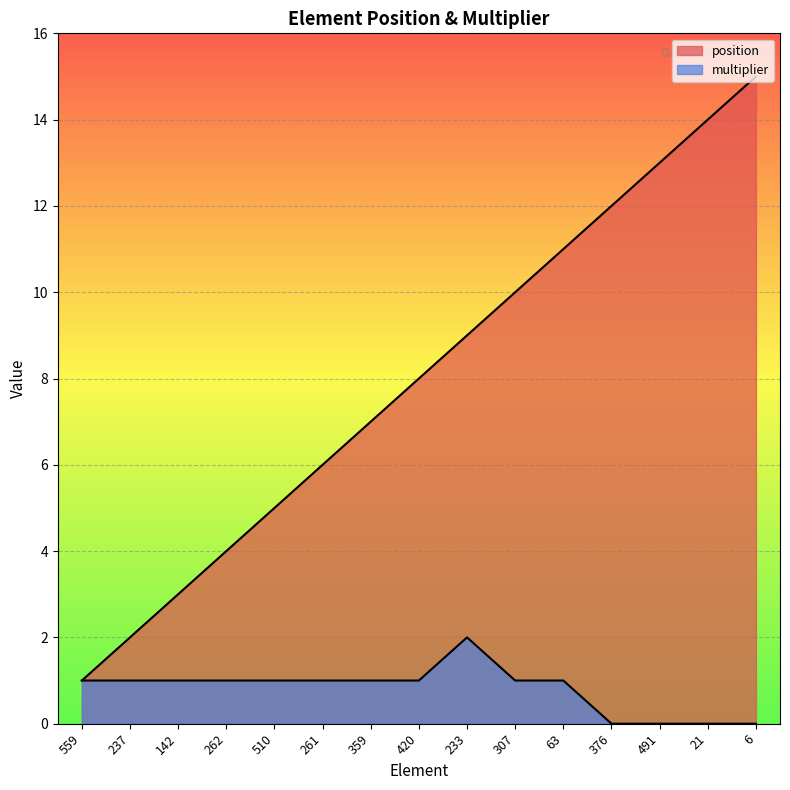

Is it true that position equals 13 at 307?

False